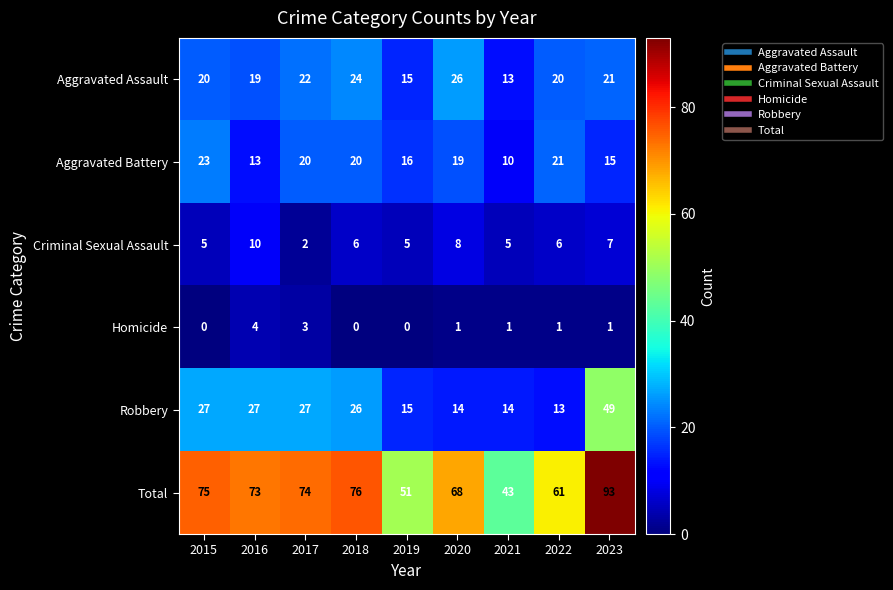

How many series are shown in this chart?

6